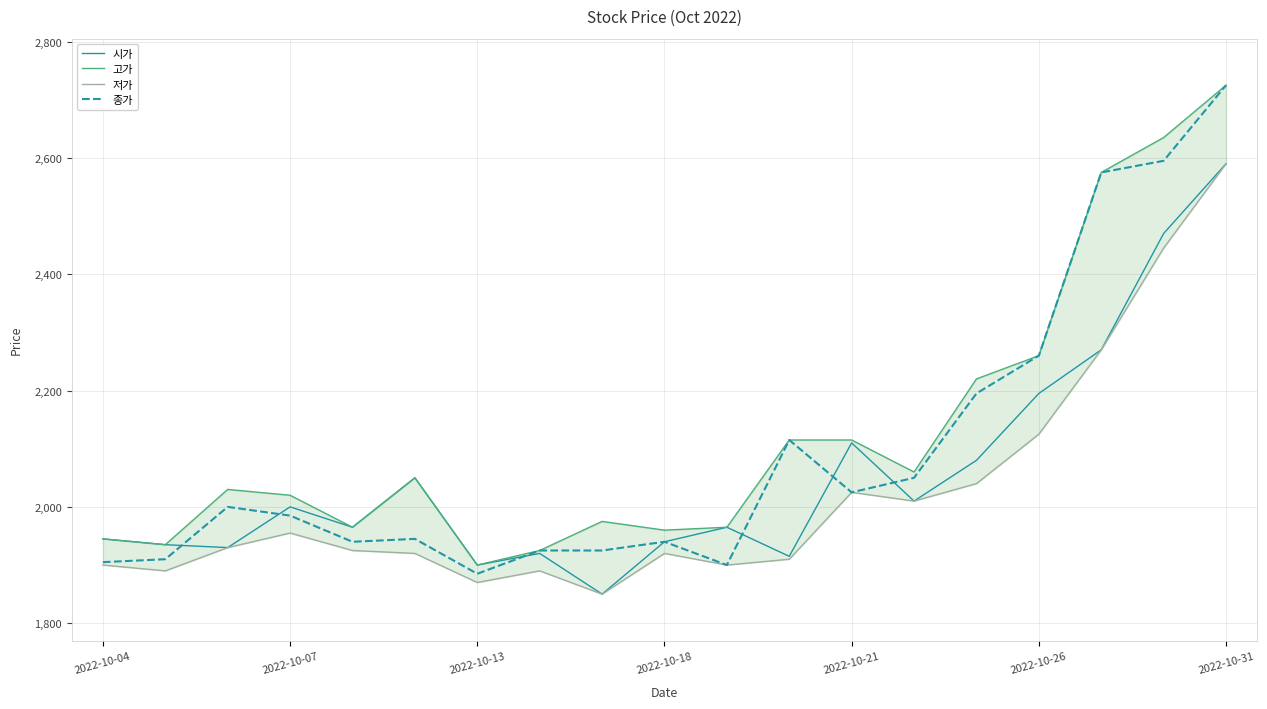

What is the highest value of the 종가 series?

2725